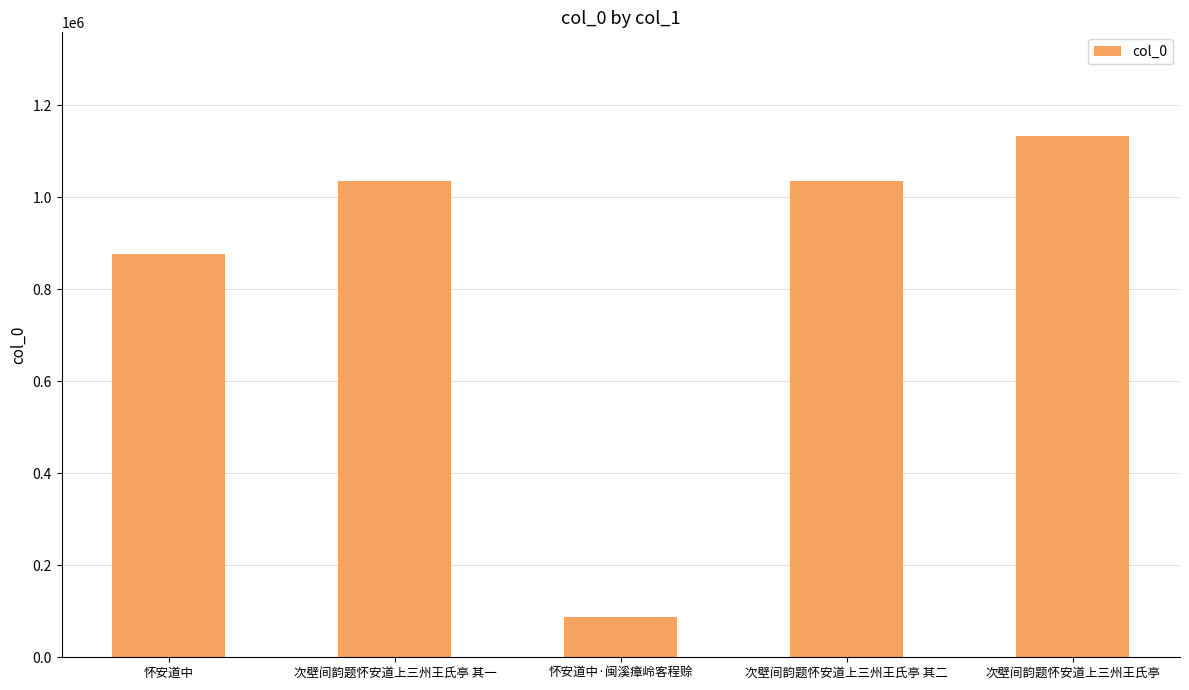

What position from the left is 次壁间韵题怀安道上三州王氏亭?

5